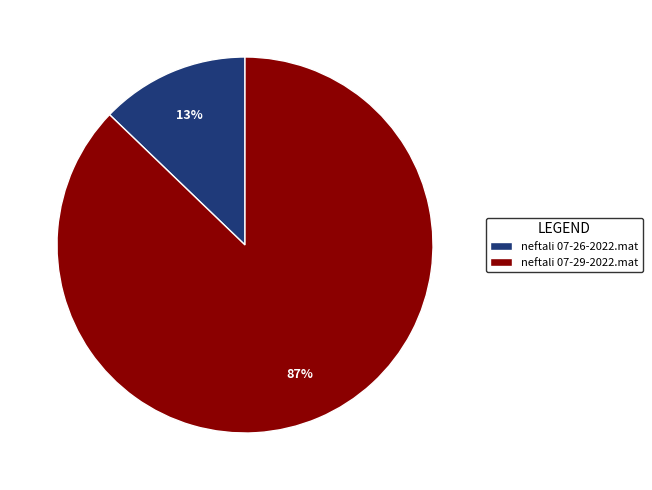

To the nearest percent, what portion does neftali 07-29-2022.mat represent?

87%